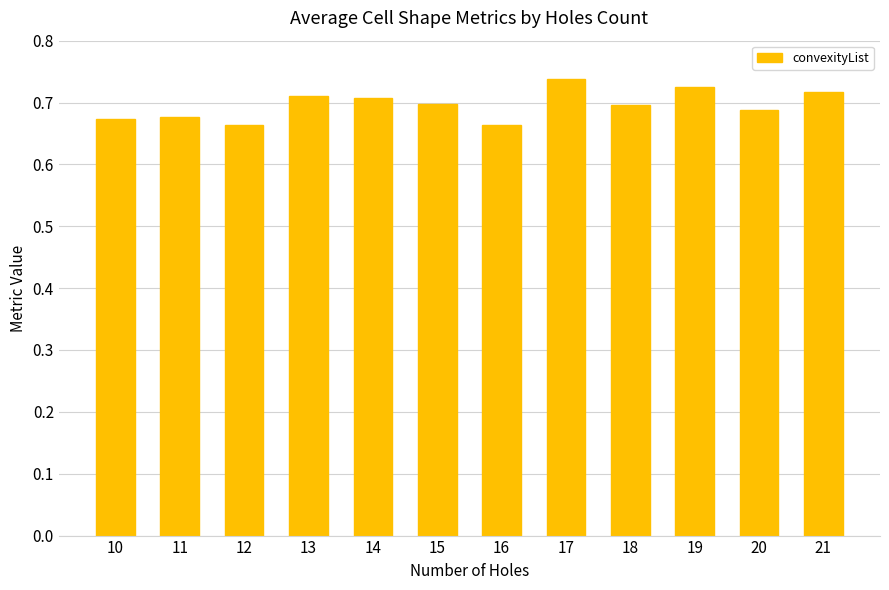

Count the values in the range 0 to 1.

12